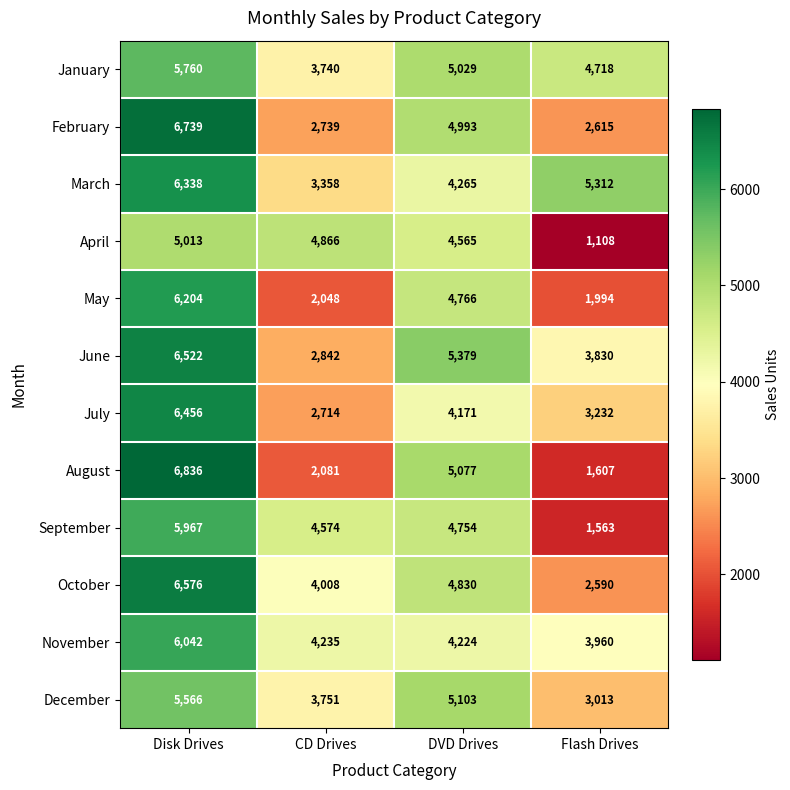

What is the difference between the maximum and second lowest values in the August series?

4755